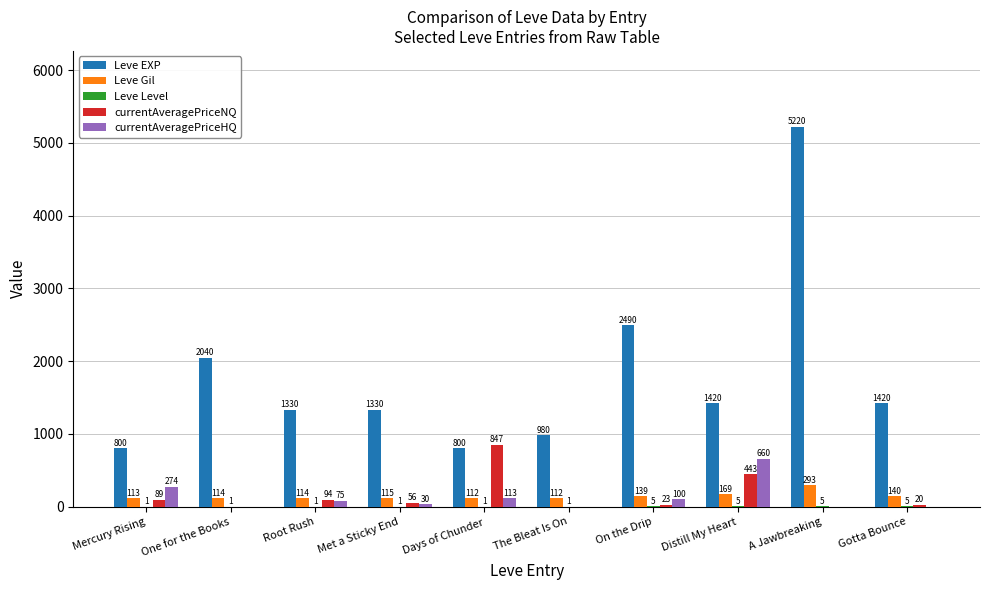

What value does the Leve Gil series have at A Jawbreaking?

293.0